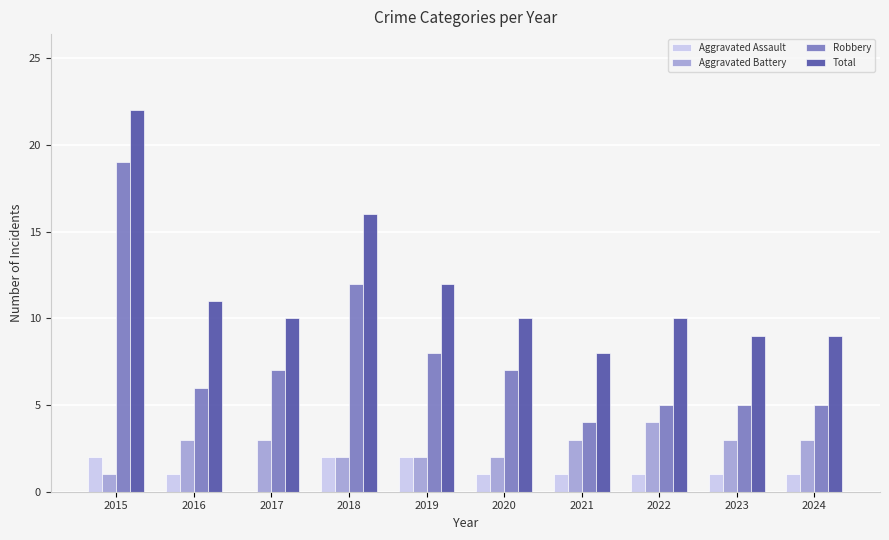

The Robbery series shows 11 at 2016. True or false?

False